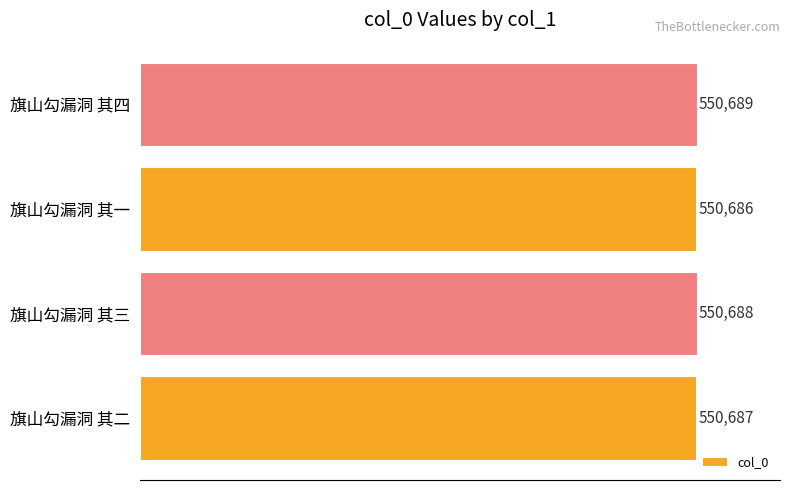

What is the minimum value shown in the chart?

550686